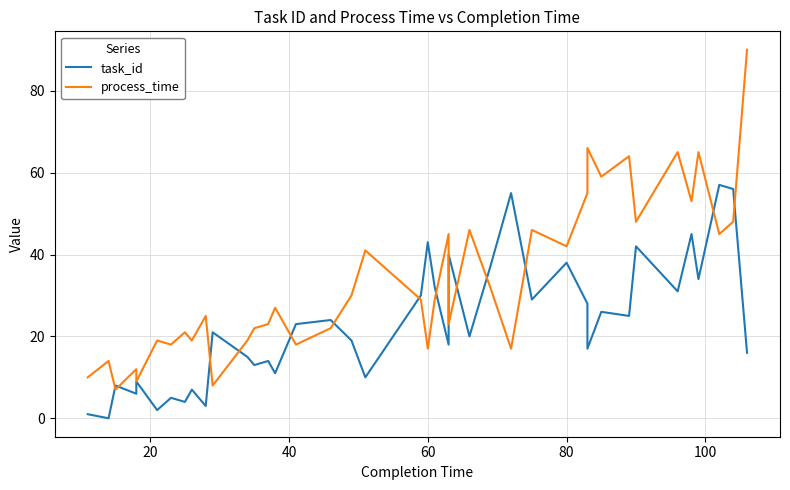

At how many categories does at least one series exceed 47?

12